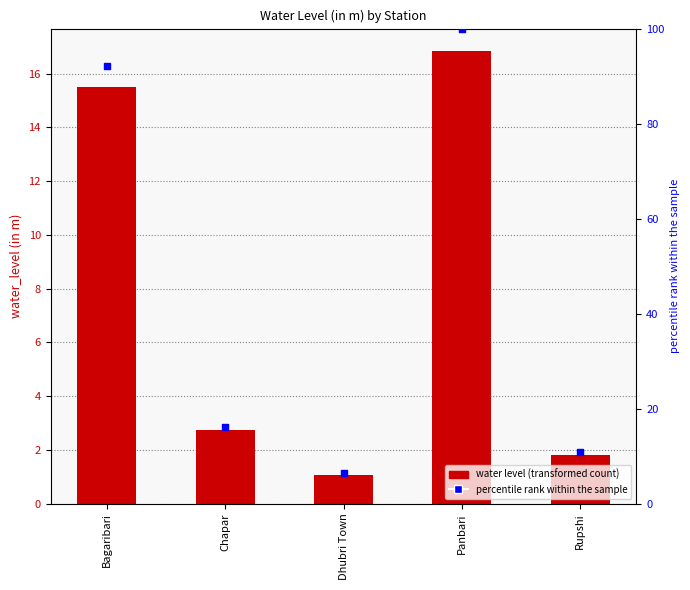

Is the value of water_level (in m) at Bagaribari greater than the value of percentile rank at Rupshi?

Yes